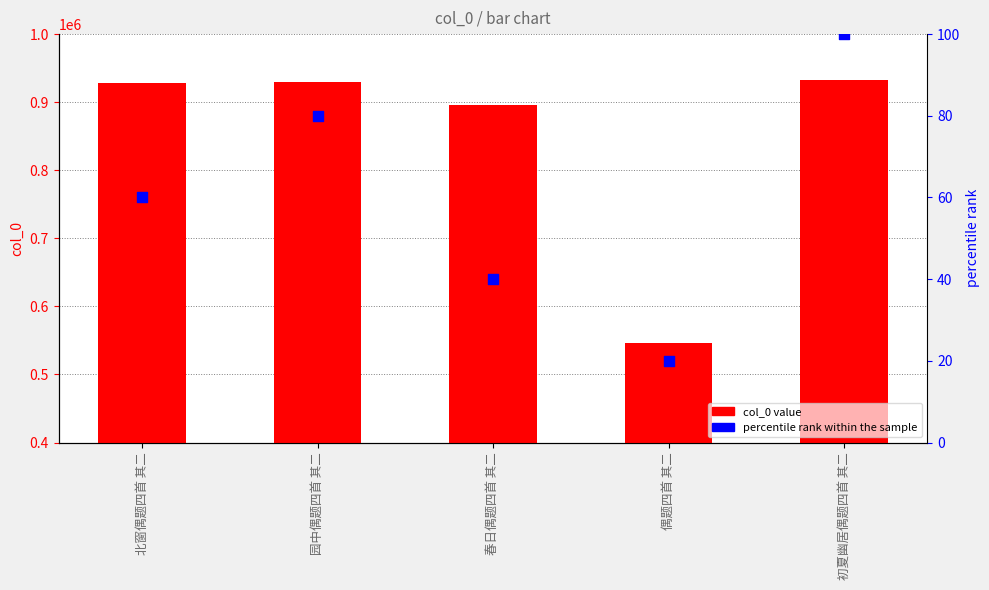

Which series has the largest Y range (max minus min)?

col_0